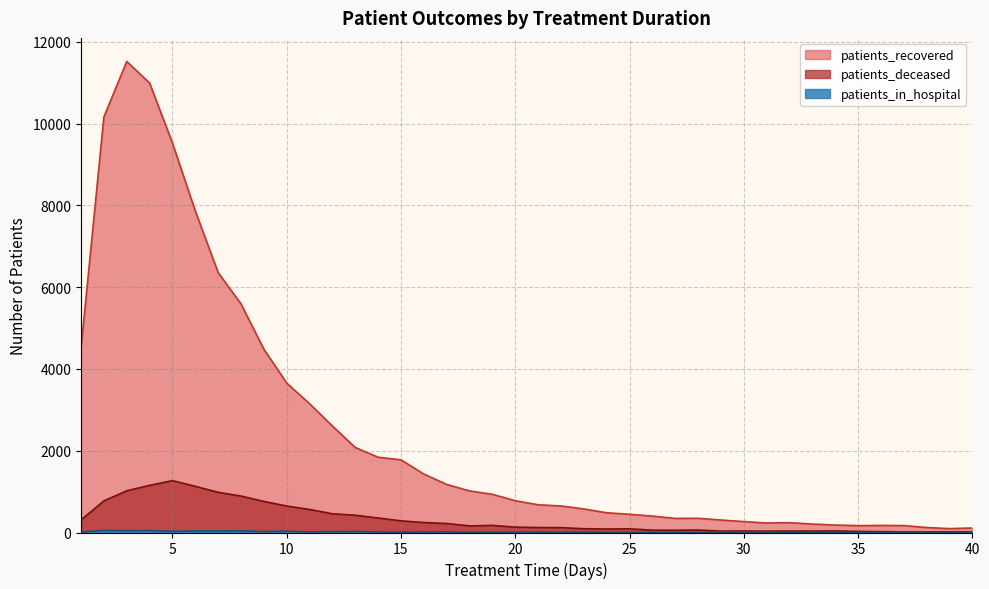

True or false: patients_recovered and patients_in_hospital cross at least once.

False